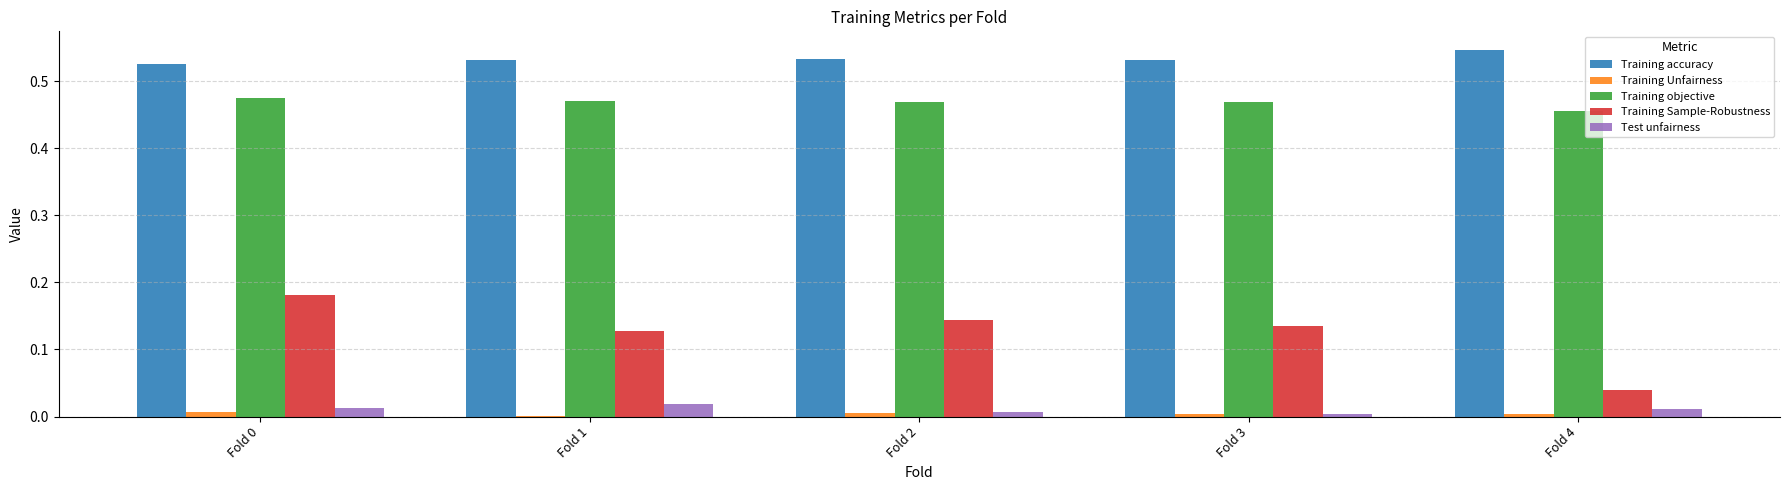

What are all the series names shown in the legend?

Training accuracy, Training Unfairness, Training objective, Training Sample-Robustness, Test unfairness